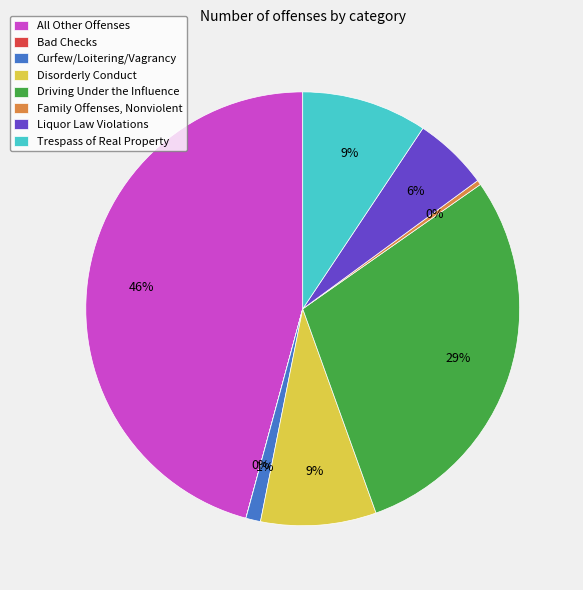

To the nearest percent, what percentage of the pie is Trespass of Real Property?

9%